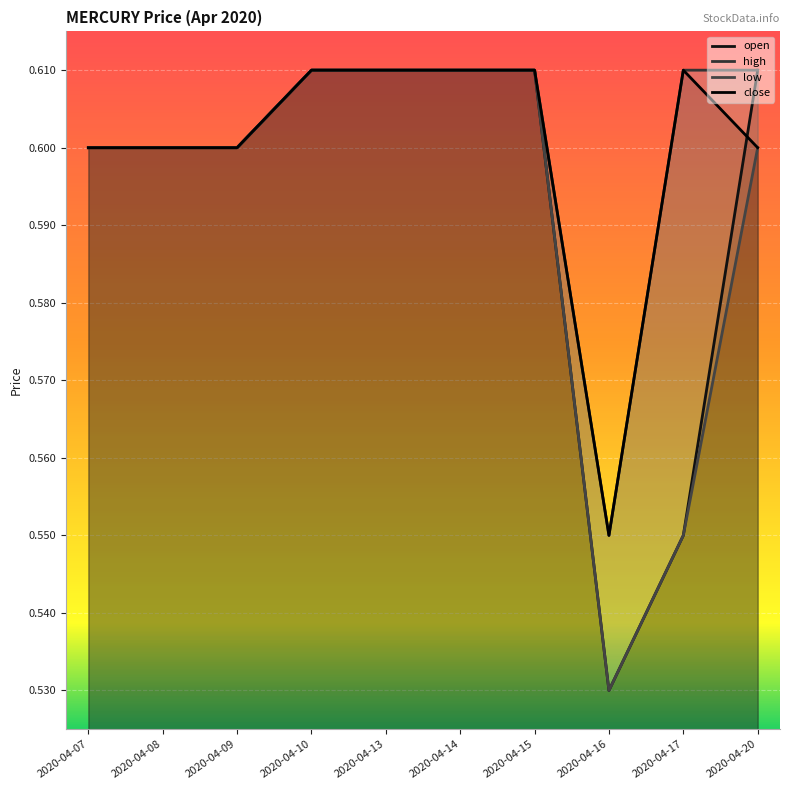

Which series has the largest range (max minus min)?

open